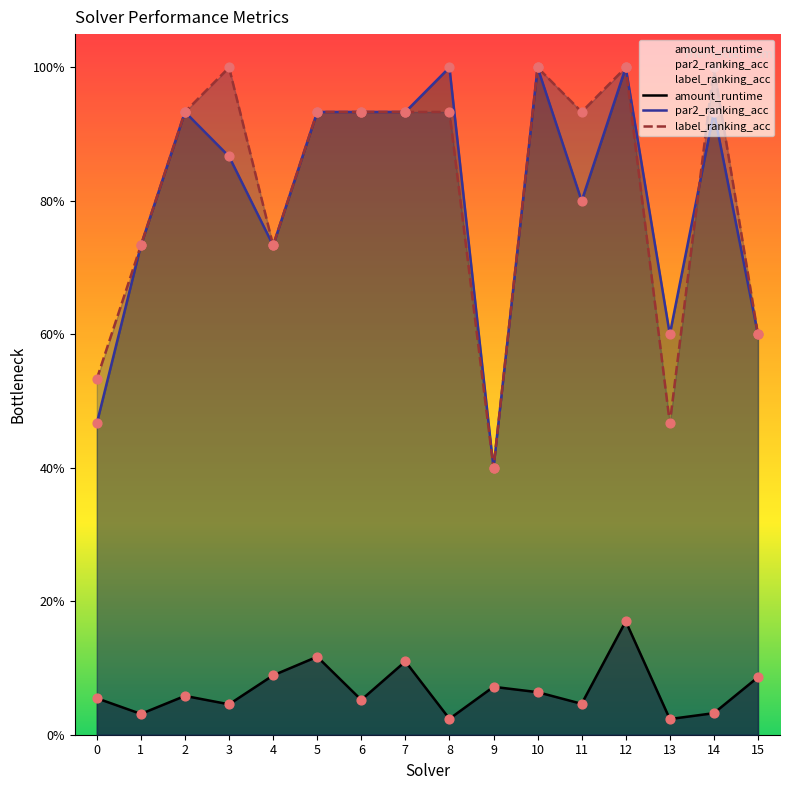

Which series has the widest spread of Y values?

par2_ranking_acc